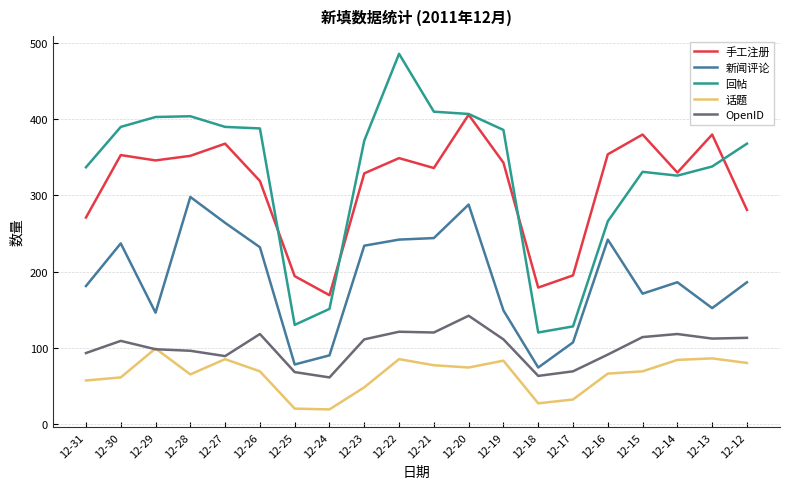

What is the smallest value displayed?

19